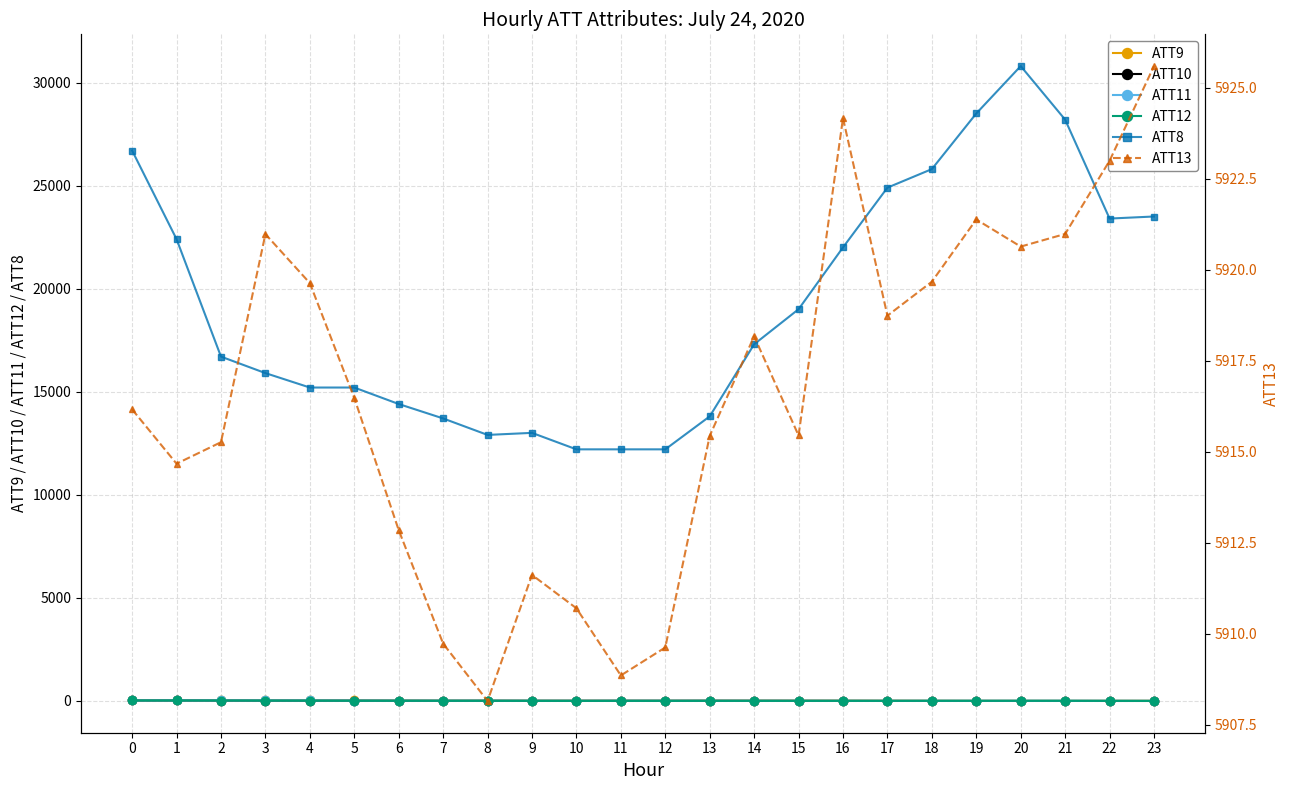

Reading right to left, what are all the values shown in this chart?

ATT9: -1.0	-1.8	-5.3	-4.3	-3.6	-1.2	2.1	3.9	5.0	5.3	5.7	5.5	5.2	6.5	6.6	7.0	7.1	10.5	14.3	17.1	16.8	15.8	18.1	16.3
ATT10: -11.7	-11.4	-9.4	-9.6	-9.7	-9.3	-7.7	-6.0	-4.7	-3.3	-2.0	-3.3	-3.1	-5.1	-4.7	-1.6	-2.5	-0.4	3.6	4.4	5.9	9.6	11.9	12.3
ATT11: -1.9	0.0	-0.4	-0.5	-0.1	0.2	0.4	1.2	1.8	2.7	3.9	4.8	5.1	4.6	5.8	6.2	6.5	7.2	10.3	12.9	14.1	13.8	14.3	13.5
ATT12: -9.5	-6.8	-3.8	-3.6	-4.1	-4.0	-5.8	-6.1	-6.1	-6.2	-6.0	-6.8	-6.4	-7.7	-6.4	-3.4	-2.8	-2.1	-0.5	3.2	6.3	9.5	11.6	12.2
ATT8: 23500.0	23400.0	28200.0	30800.0	28500.0	25800.0	24900.0	22000.0	19000.0	17300.0	13800.0	12200.0	12200.0	12200.0	13000.0	12900.0	13700.0	14400.0	15200.0	15200.0	15900.0	16700.0	22400.0	26700.0
ATT13: 5925.6	5923.0	5921.0	5920.6	5921.4	5919.7	5918.7	5924.2	5915.4	5918.2	5915.4	5909.6	5908.9	5910.7	5911.6	5908.1	5909.7	5912.8	5916.5	5919.6	5921.0	5915.3	5914.7	5916.2